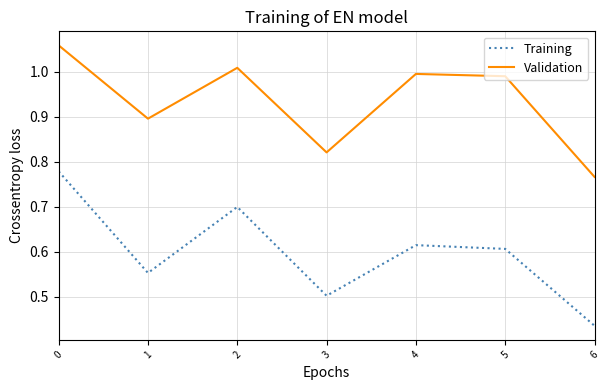

Where is the first local minimum for Training?

1